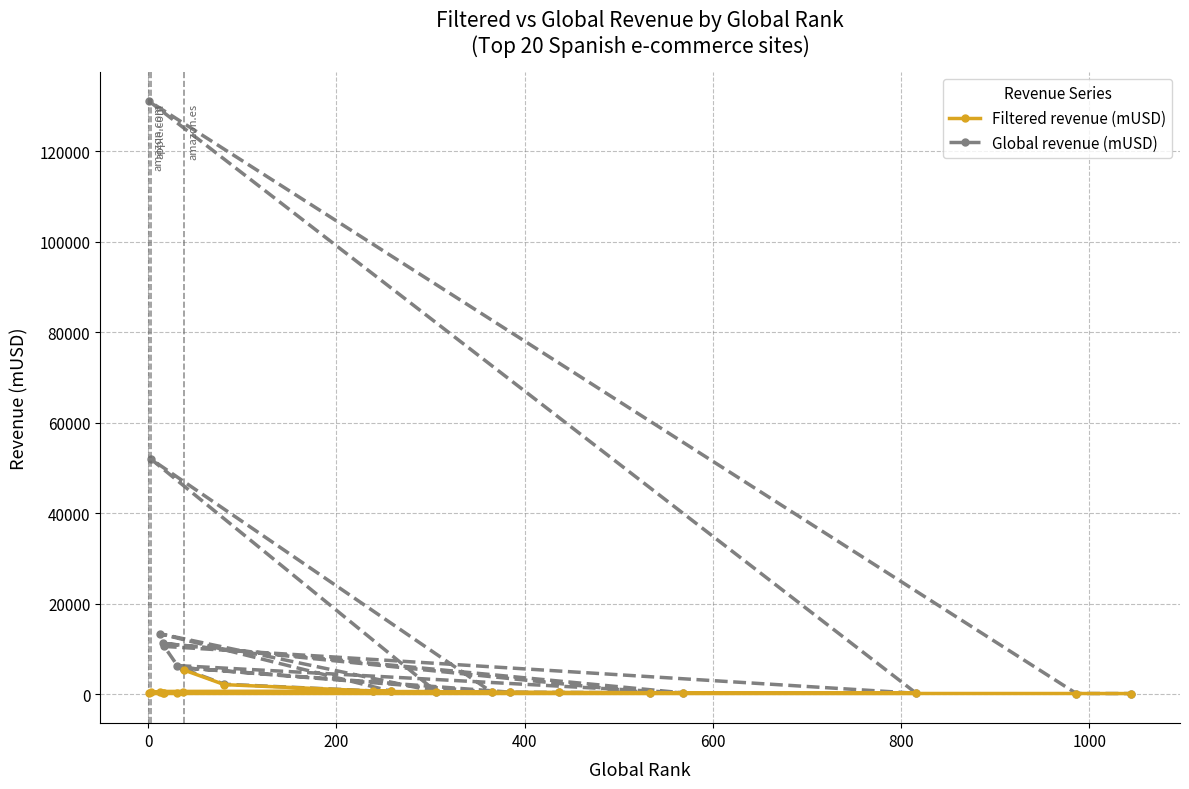

Which series has the largest total across all categories?

Global revenue (mUSD)